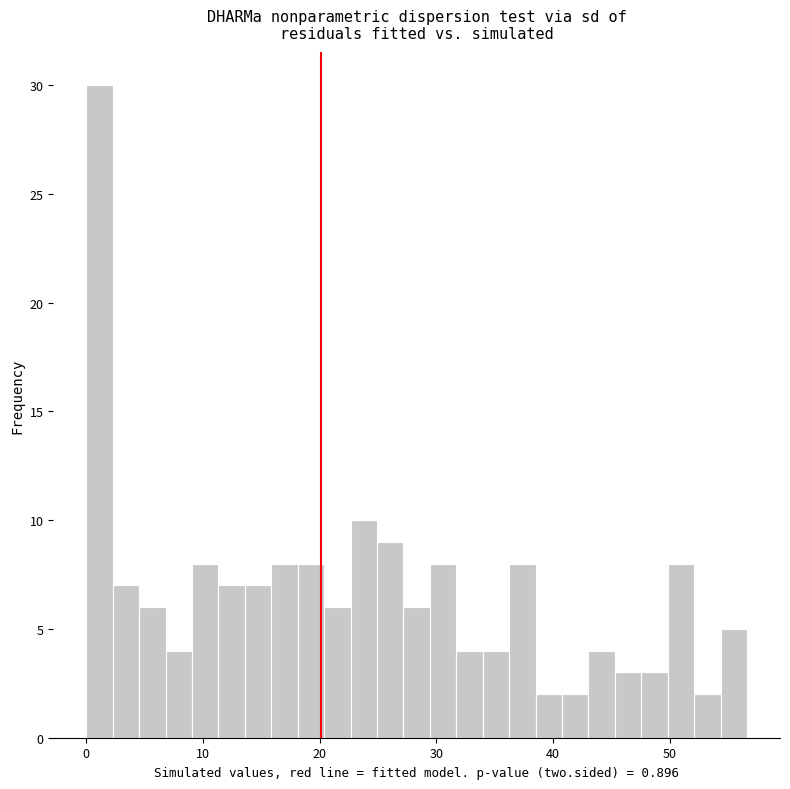

Read against the x-axis, roughly where is the centre of the tallest bar?

1